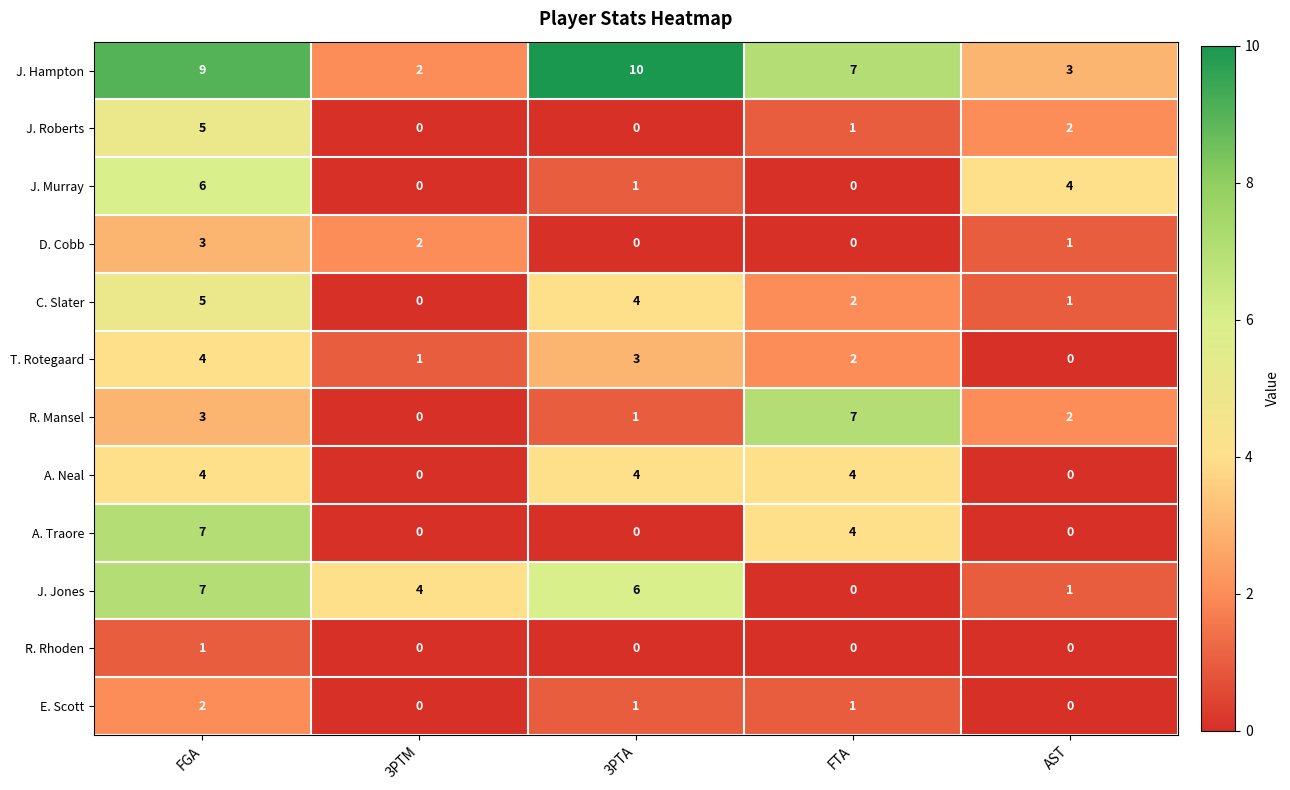

What is the greatest value displayed?

10